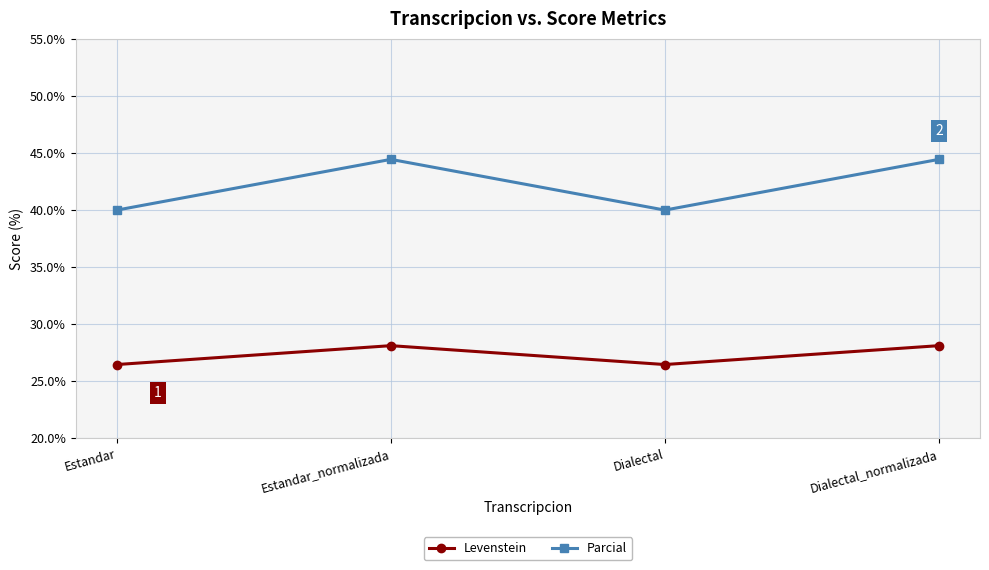

The Parcial series shows 15.6 at Dialectal_normalizada. True or false?

False